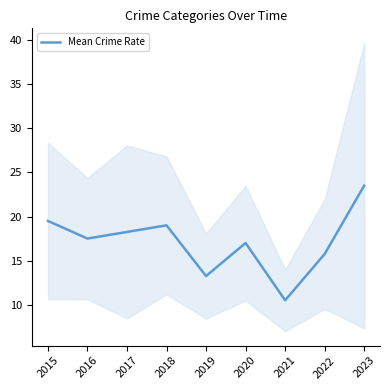

Reading right to left, what are all the values shown in this chart?

2023=23.5	2022=15.8	2021=10.5	2020=17.0	2019=13.2	2018=19.0	2017=18.2	2016=17.5	2015=19.5